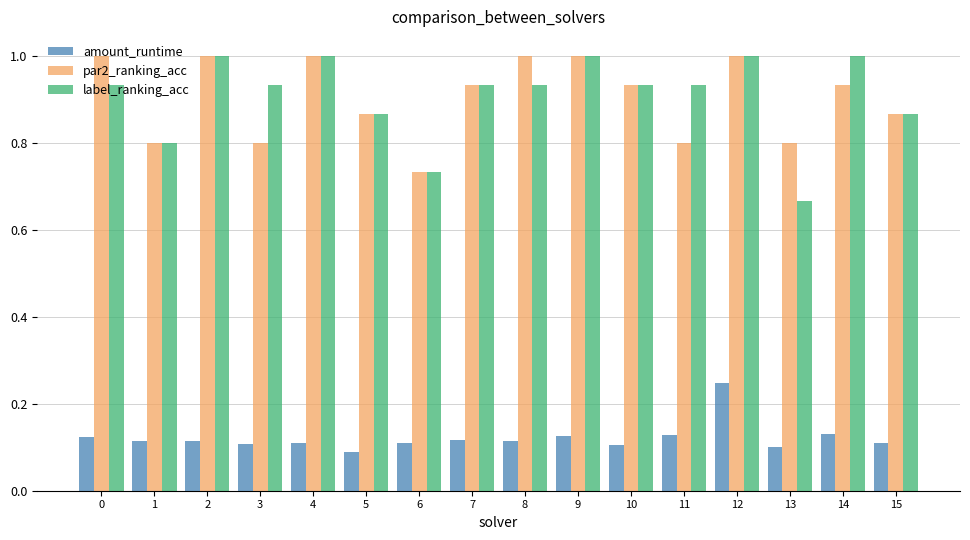

Between 0 and 12, which series saw the biggest shift?

amount_runtime